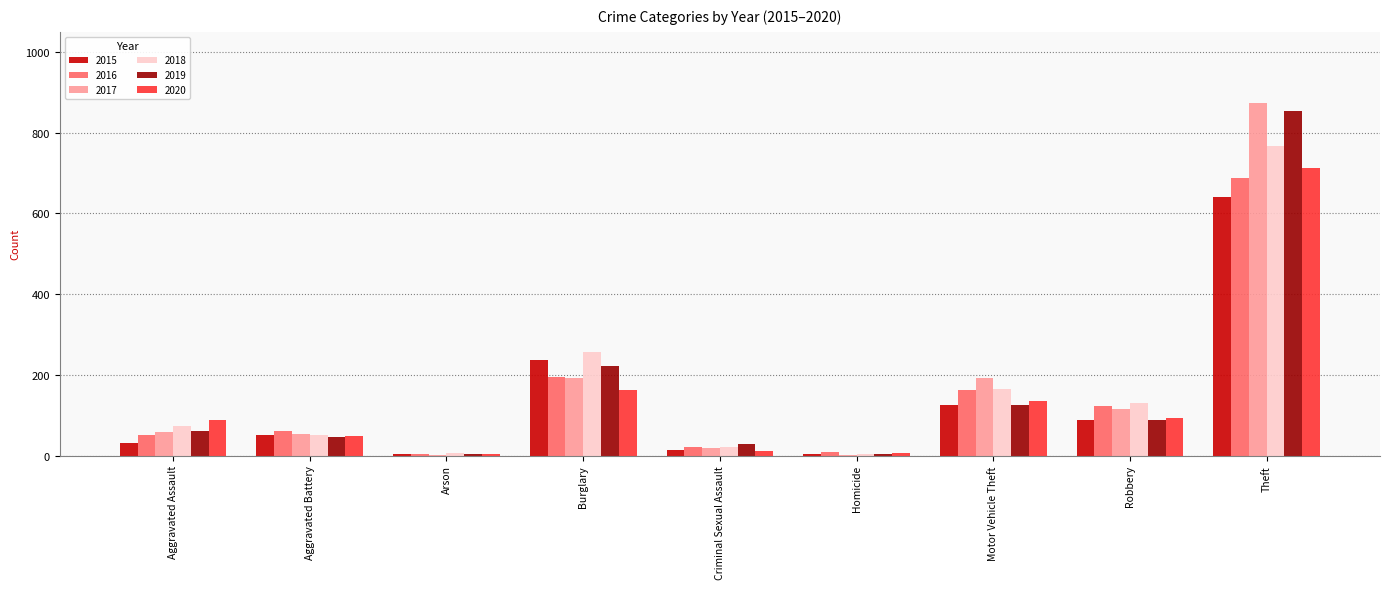

True or false: 2015 has a value of 125 at Motor Vehicle Theft.

True